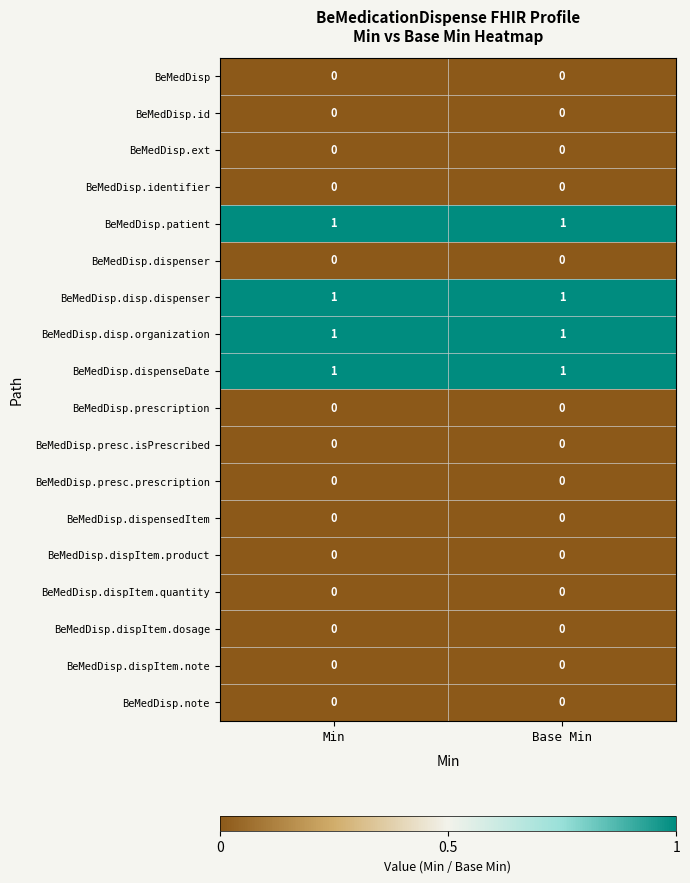

What is the total value across all series at Base Min?

4